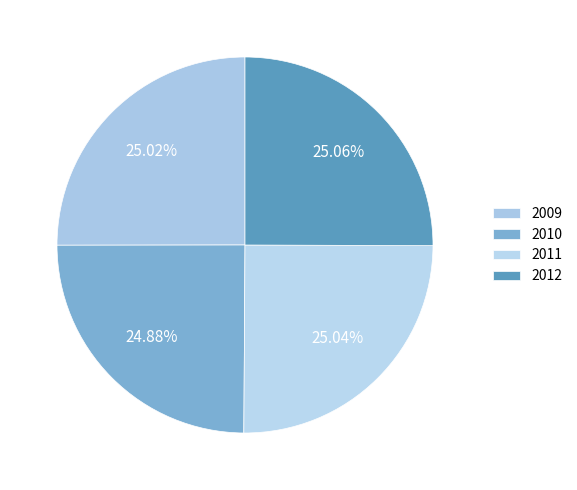

How many slices are in this pie chart?

4